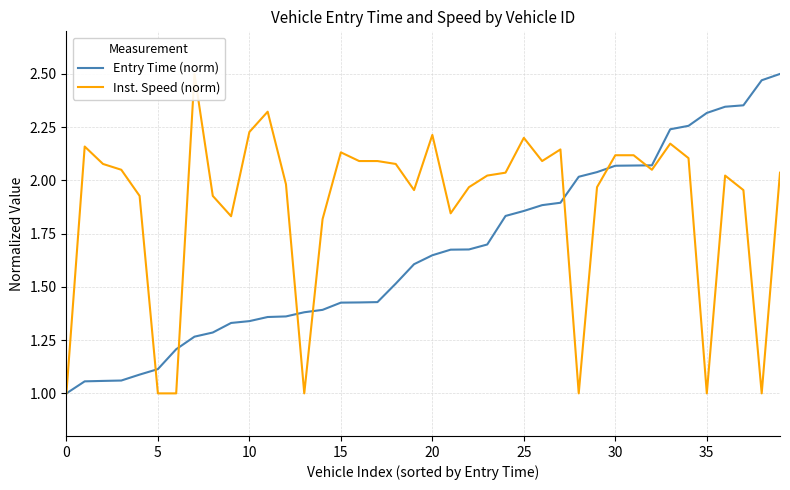

How many lines are shown in the chart?

2